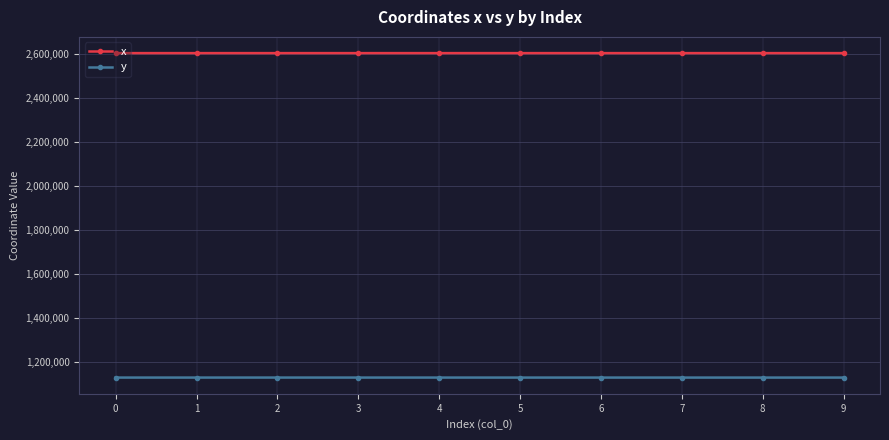

How many values in the y series are below 1128301?

5